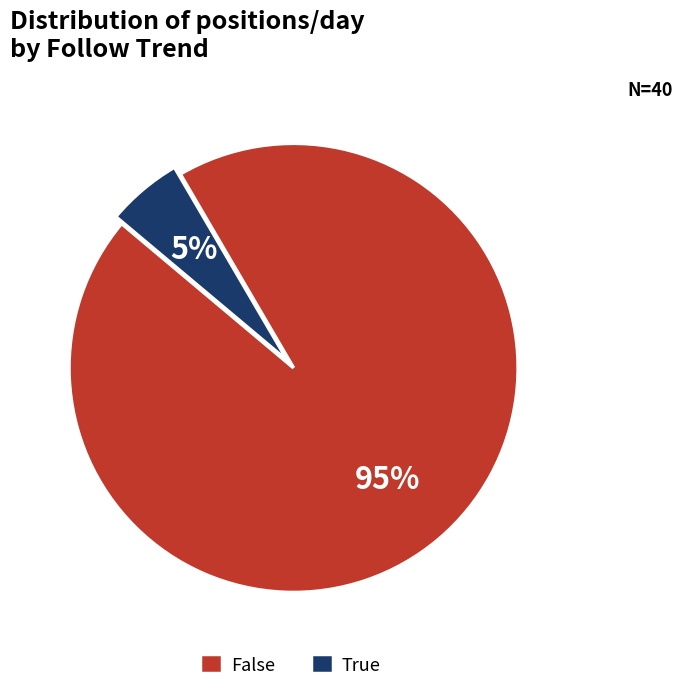

Rank the categories by value from highest to lowest.

False, True